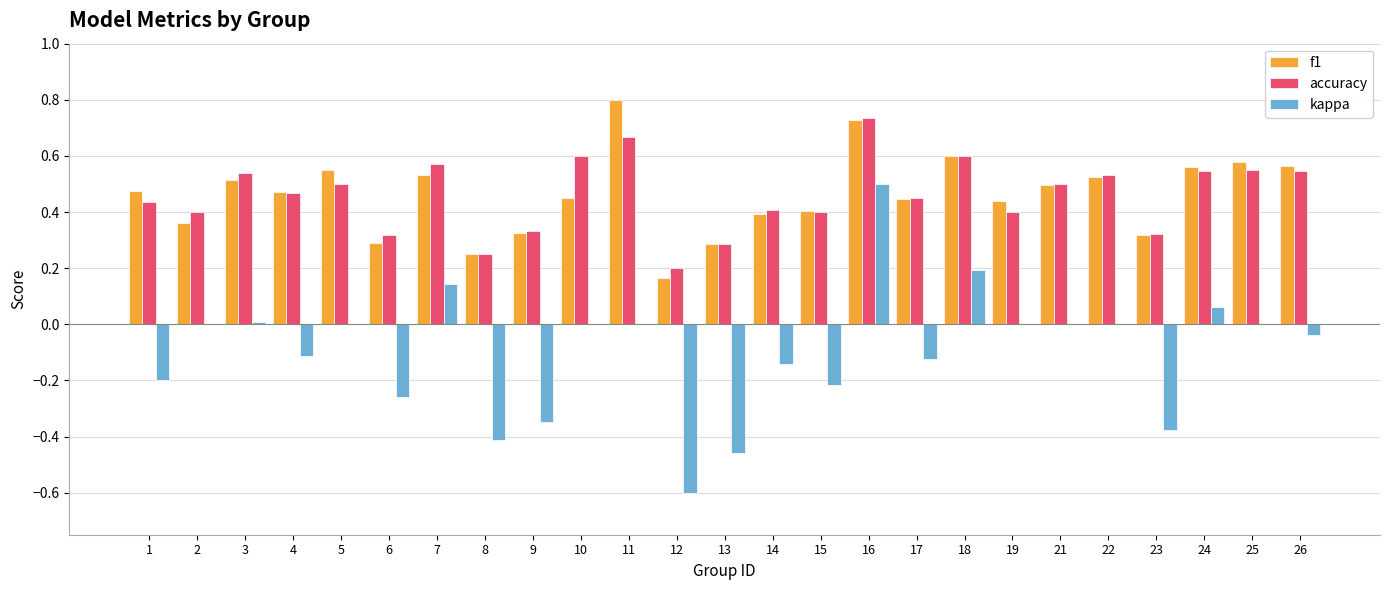

Is the value of accuracy at 9 greater than the value of f1 at 1?

No